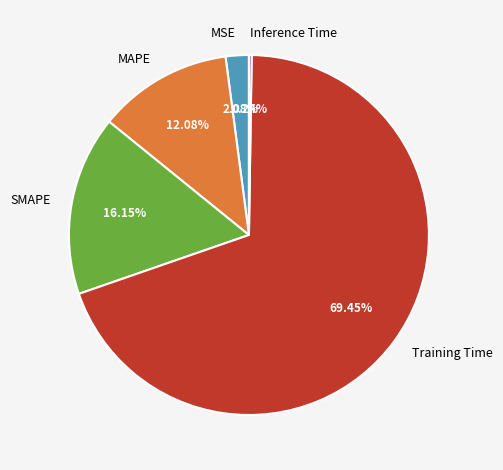

Is the sum of SMAPE and MSE greater than half?

No